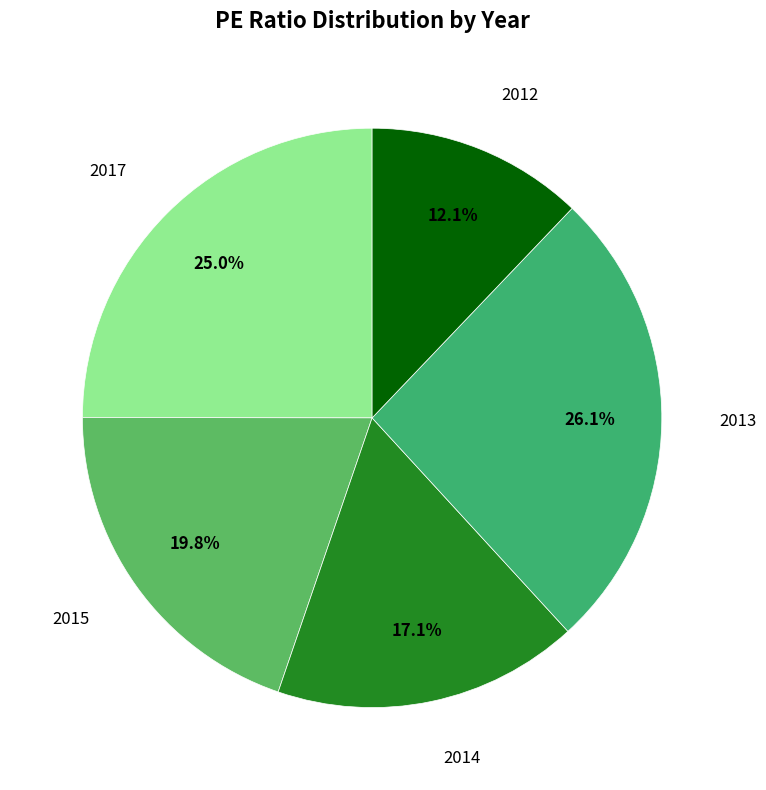

Does any single category account for the majority?

No